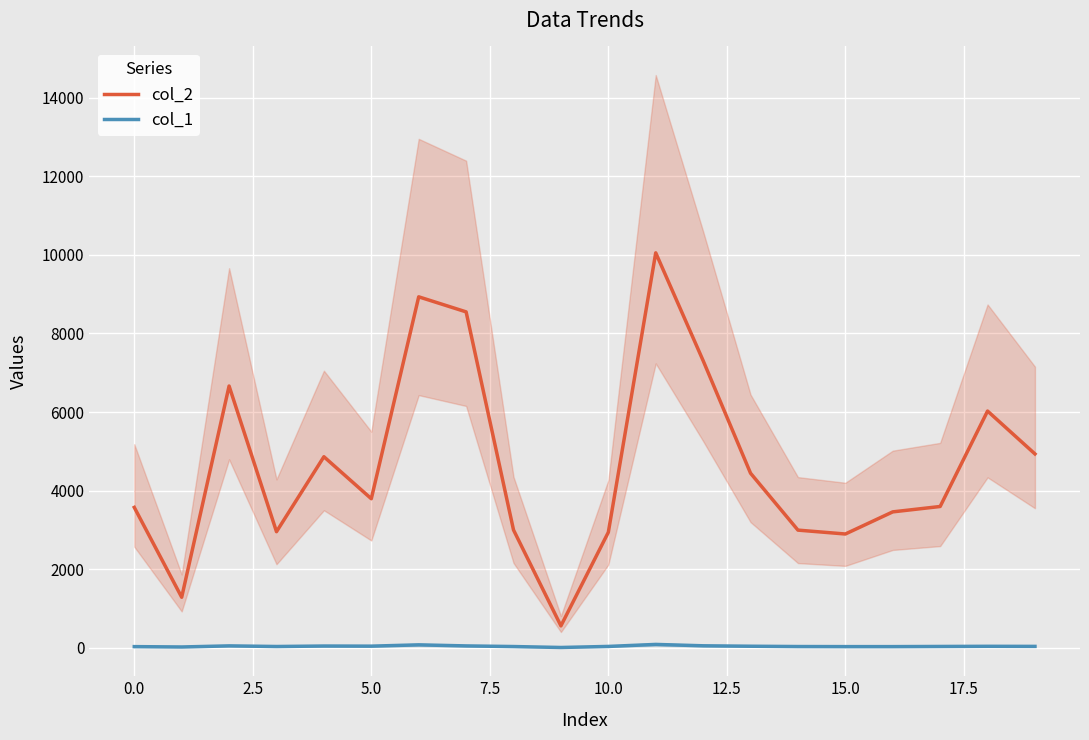

True or false: col_1 and col_2 intersect in this chart.

False